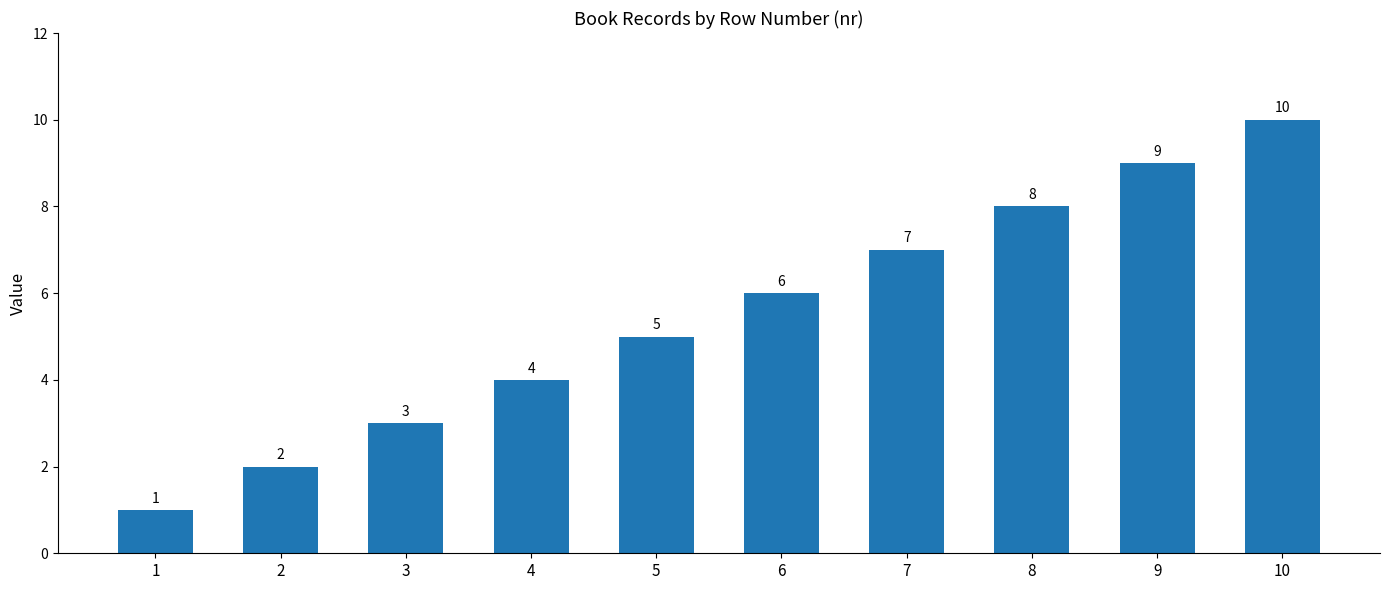

Does the chart contain any negative values?

No